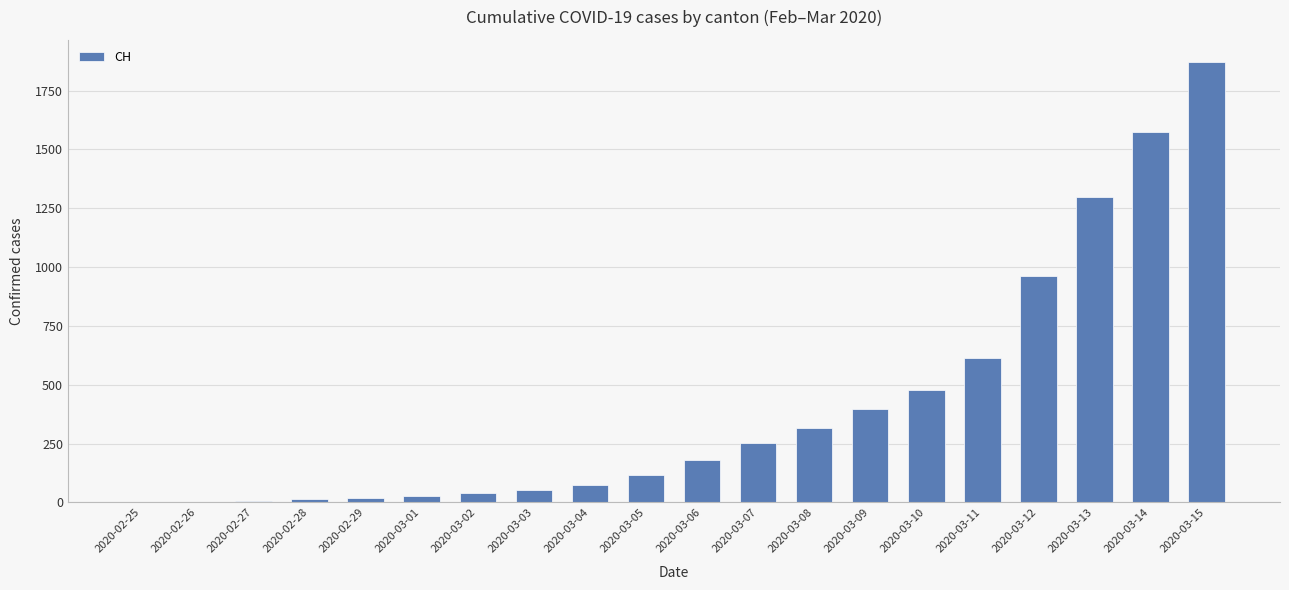

At which label is the value closest to 936?

2020-03-12